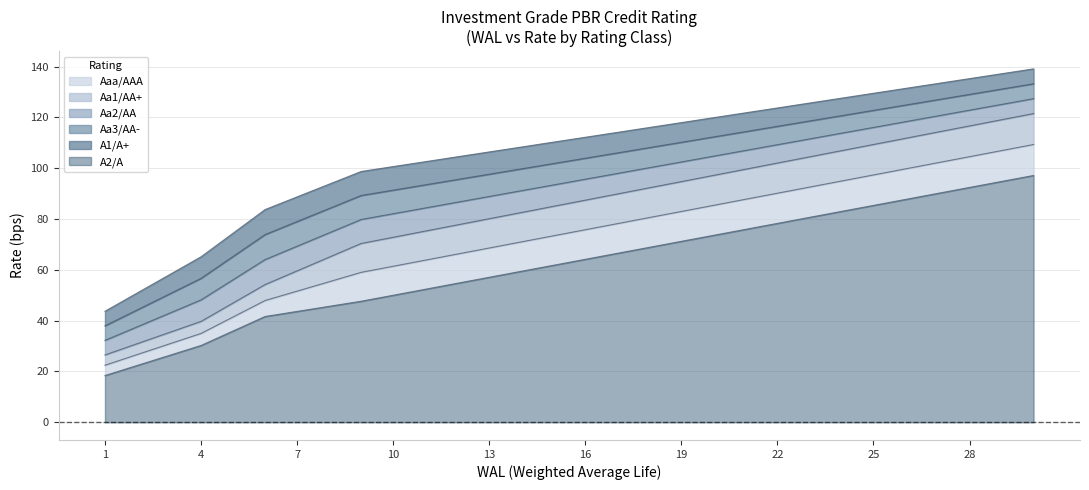

The A2/A series shows 118.0 at 19. True or false?

True